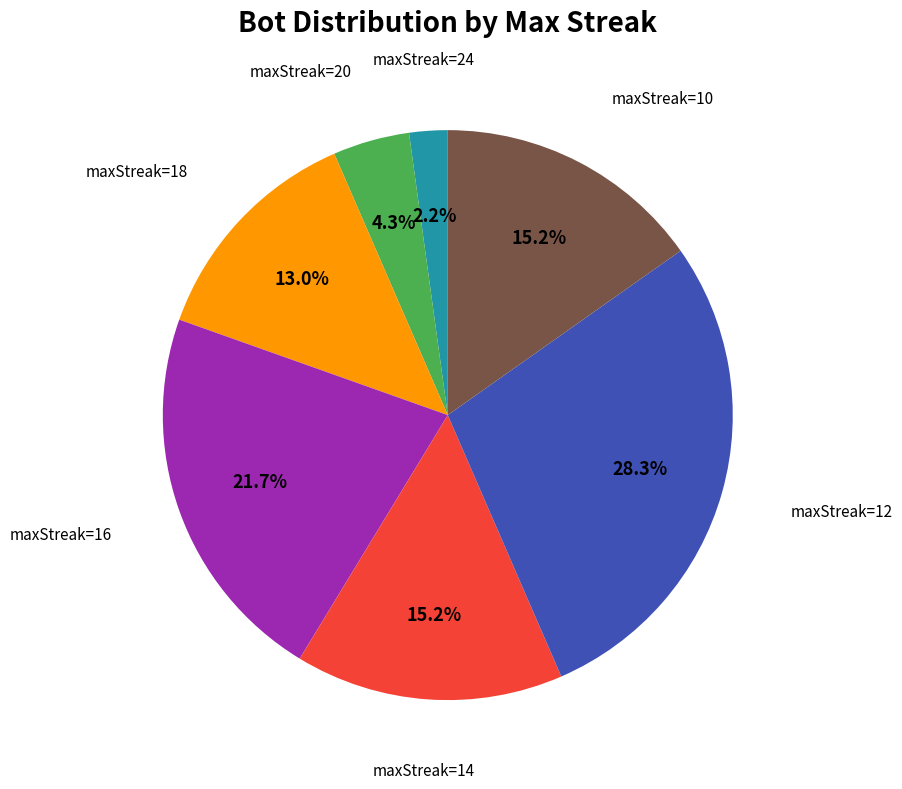

Count the number of slices in the pie.

7